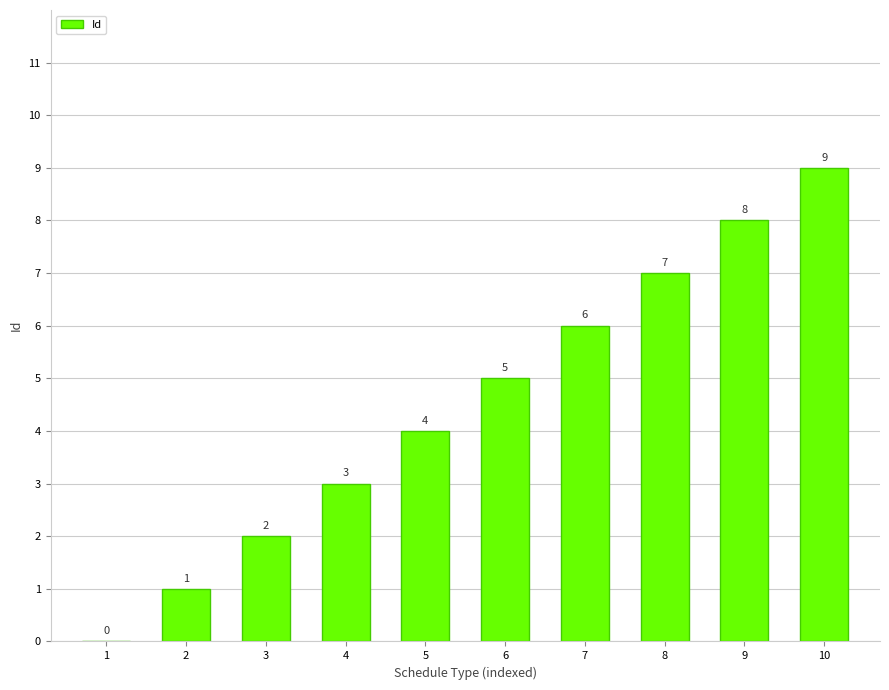

Reading left to right, list all the values displayed in this chart.

0	1	2	3	4	5	6	7	8	9